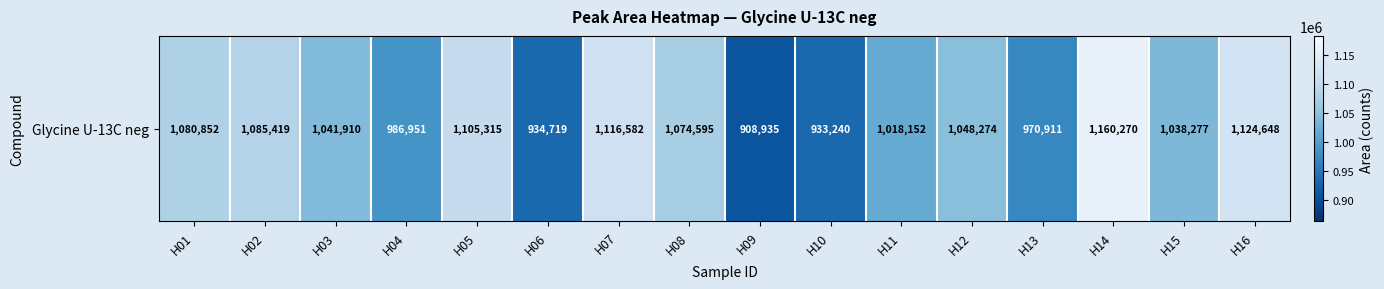

What is the difference between the maximum and minimum values?

251335